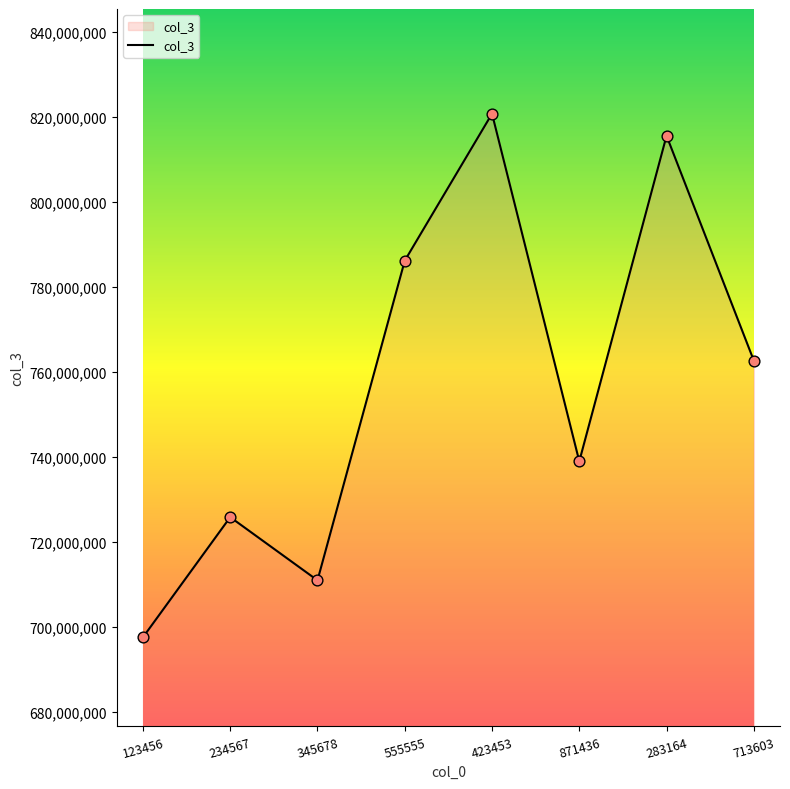

Between 123456 and 345678, which is larger?

345678